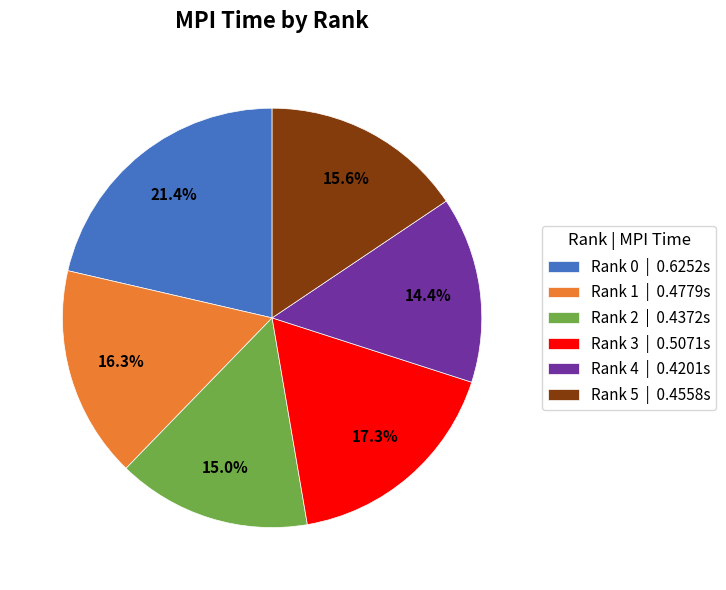

Rank the categories by value from lowest to highest.

Rank 4, Rank 2, Rank 5, Rank 1, Rank 3, Rank 0